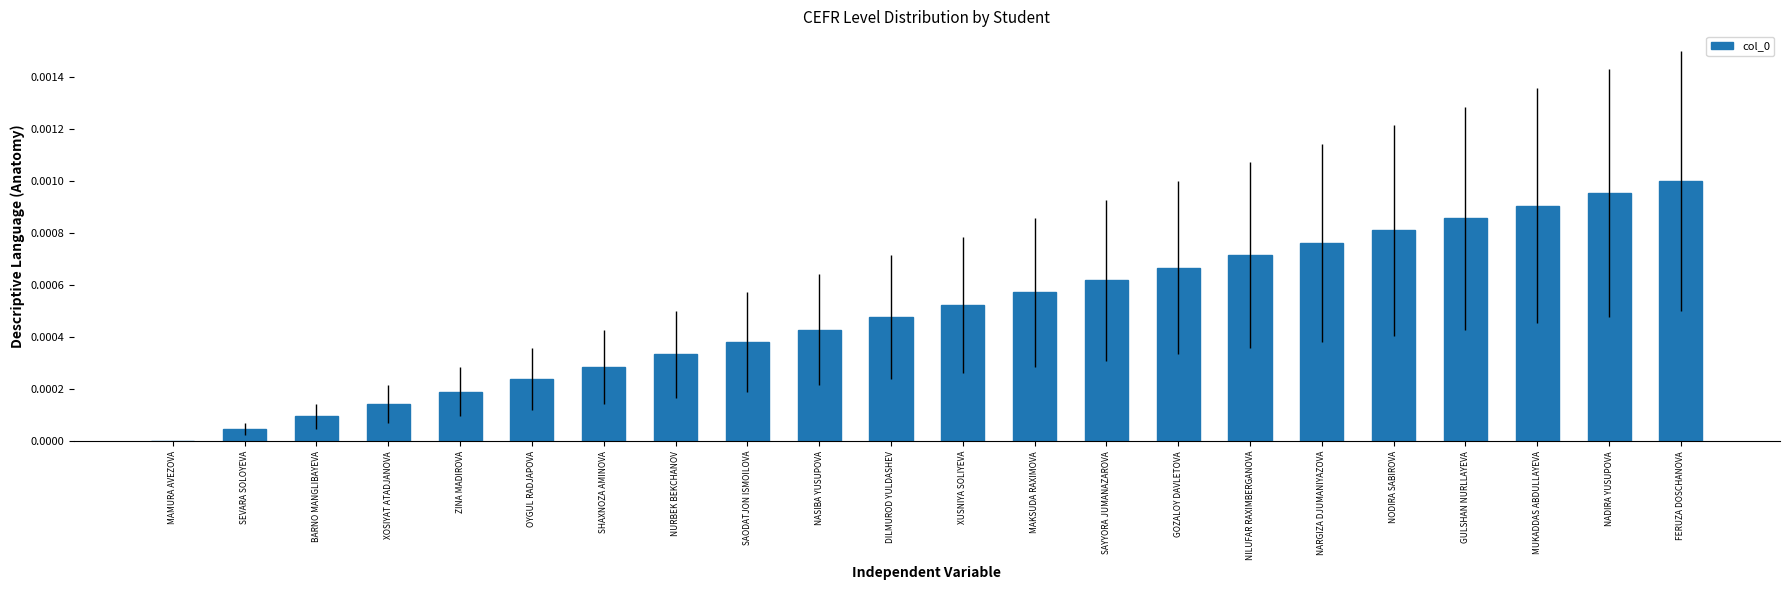

Between NILUFAR RAXIMBERGANOVA and NARGIZA DJUMANIYAZOVA, which is larger?

NARGIZA DJUMANIYAZOVA